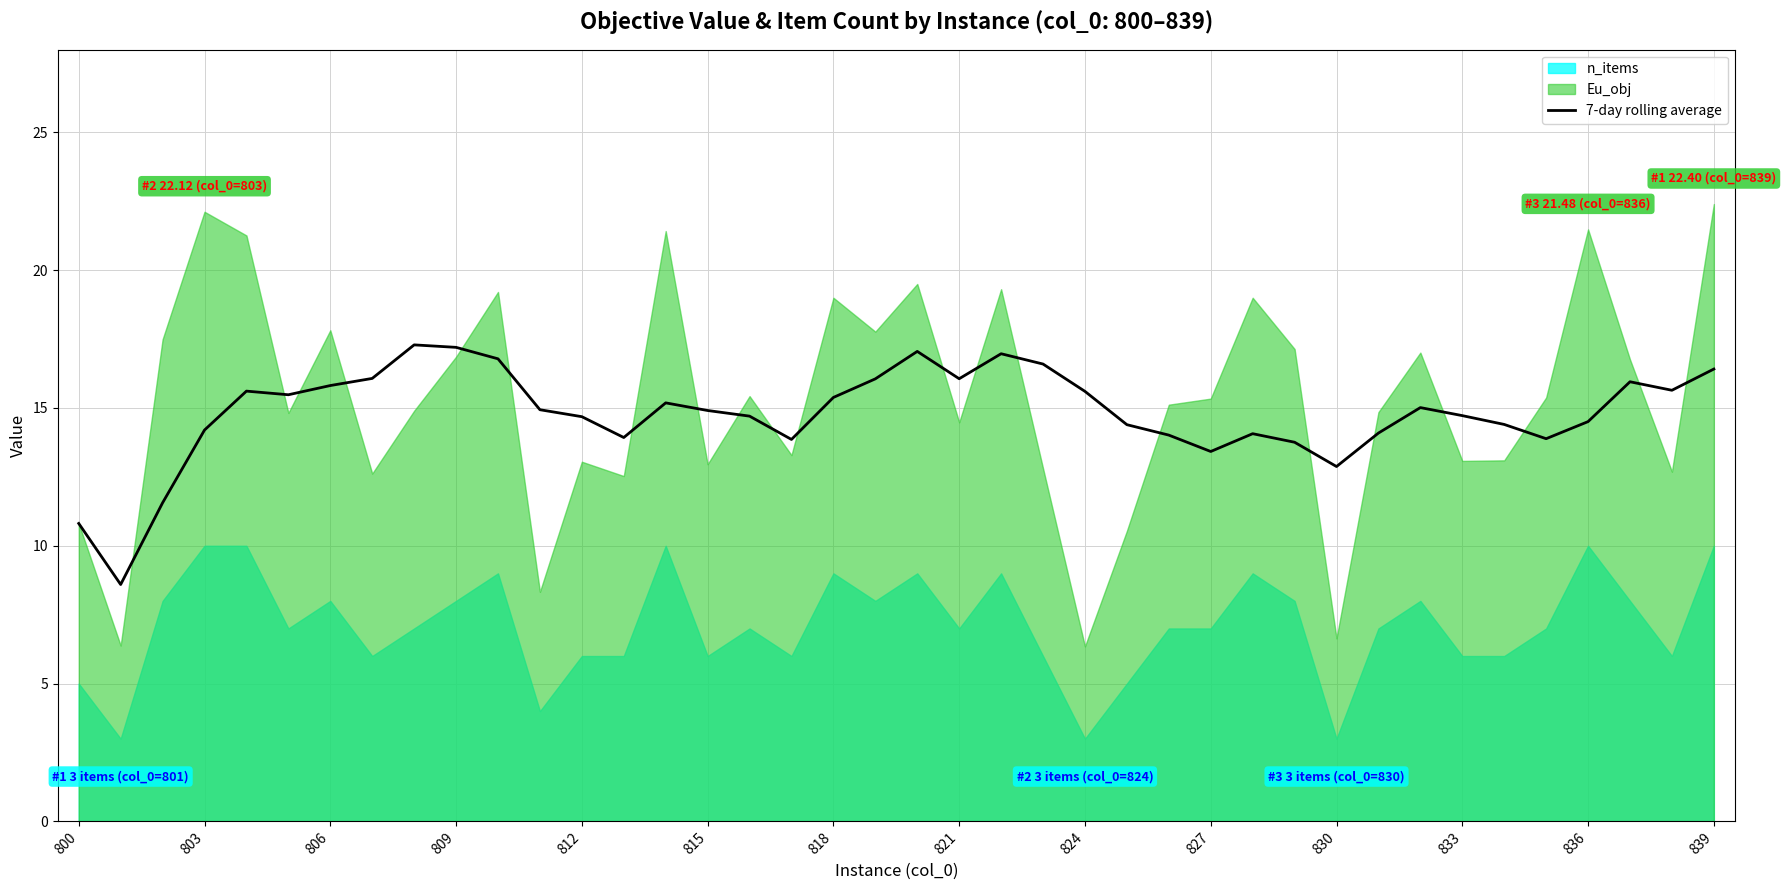

What is the highest value of the 7-day rolling average series?

17.3